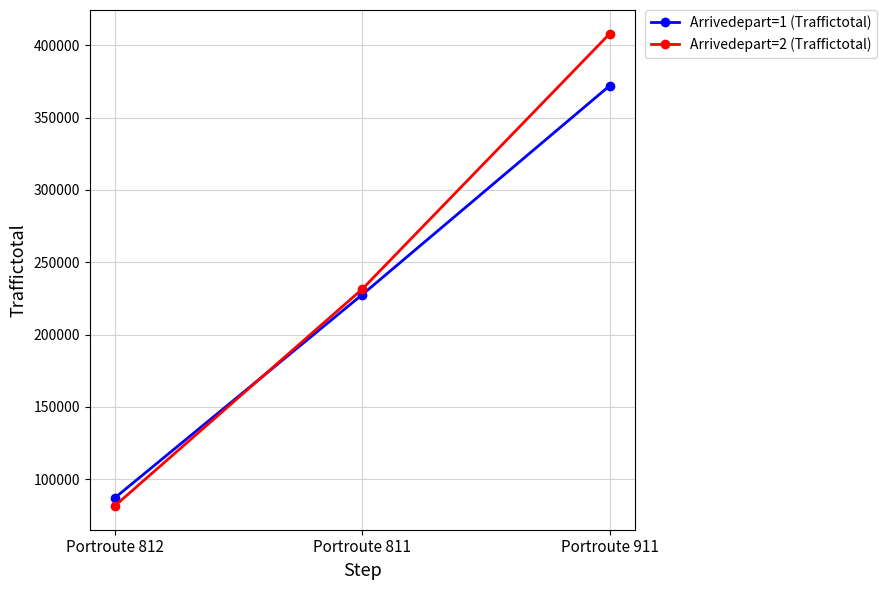

Which series changed the most between Portroute 812 and Portroute 811?

Arrivedepart=2 (Traffictotal)